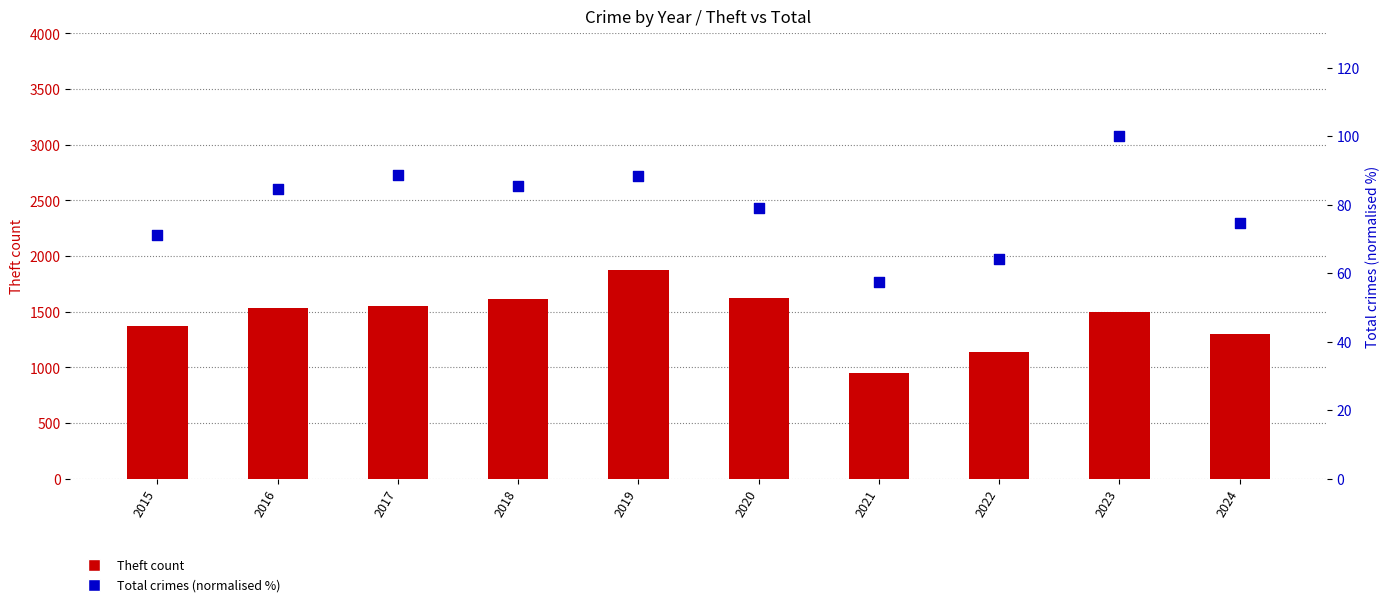

What is the total value across all series at 2024?

1374.5